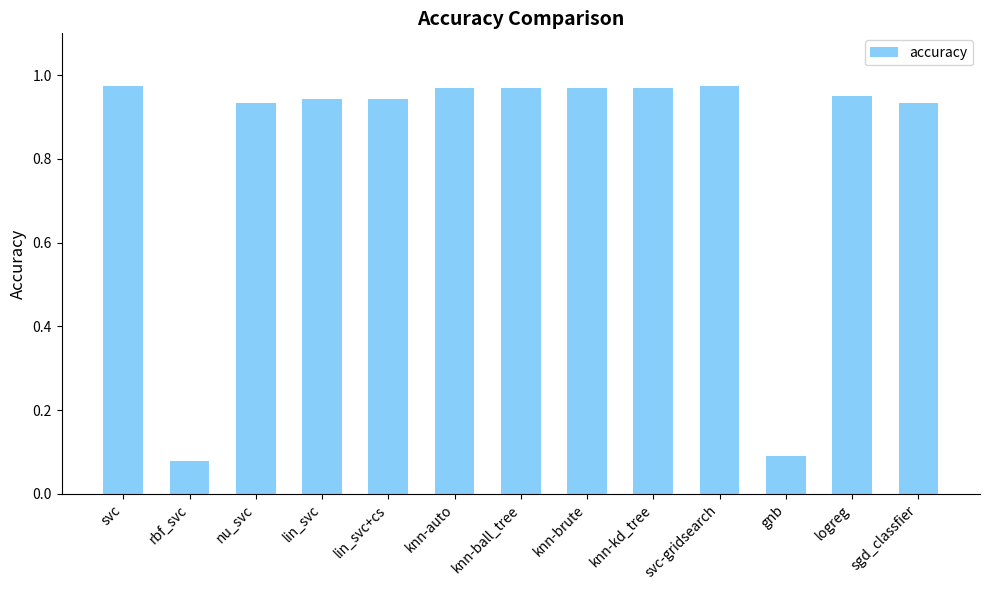

What position from the right is rbf_svc?

12